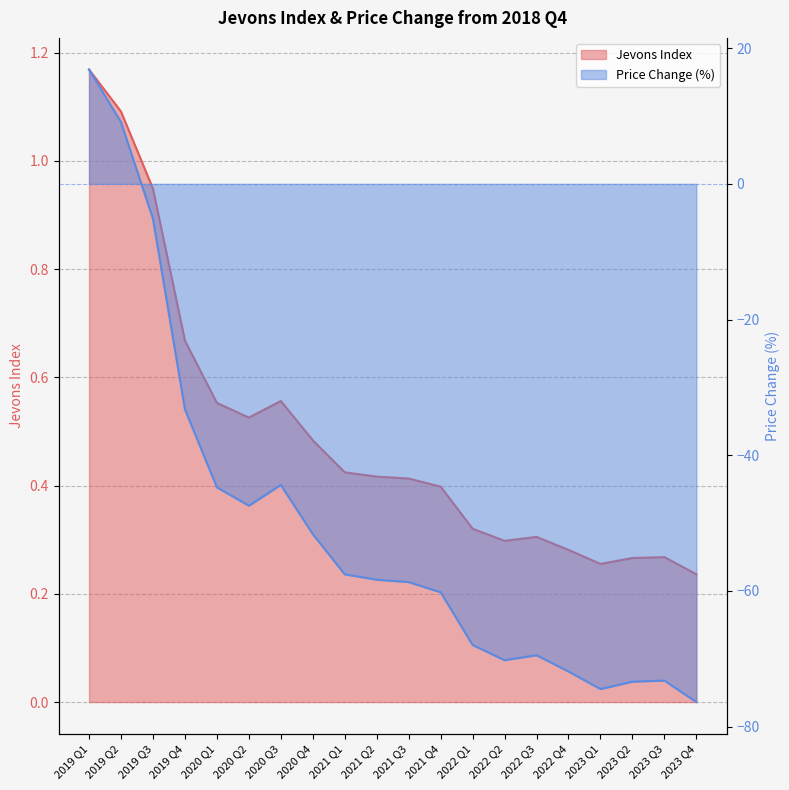

In Price Change (%), how many points are lower than both neighbors (excluding endpoints)?

3